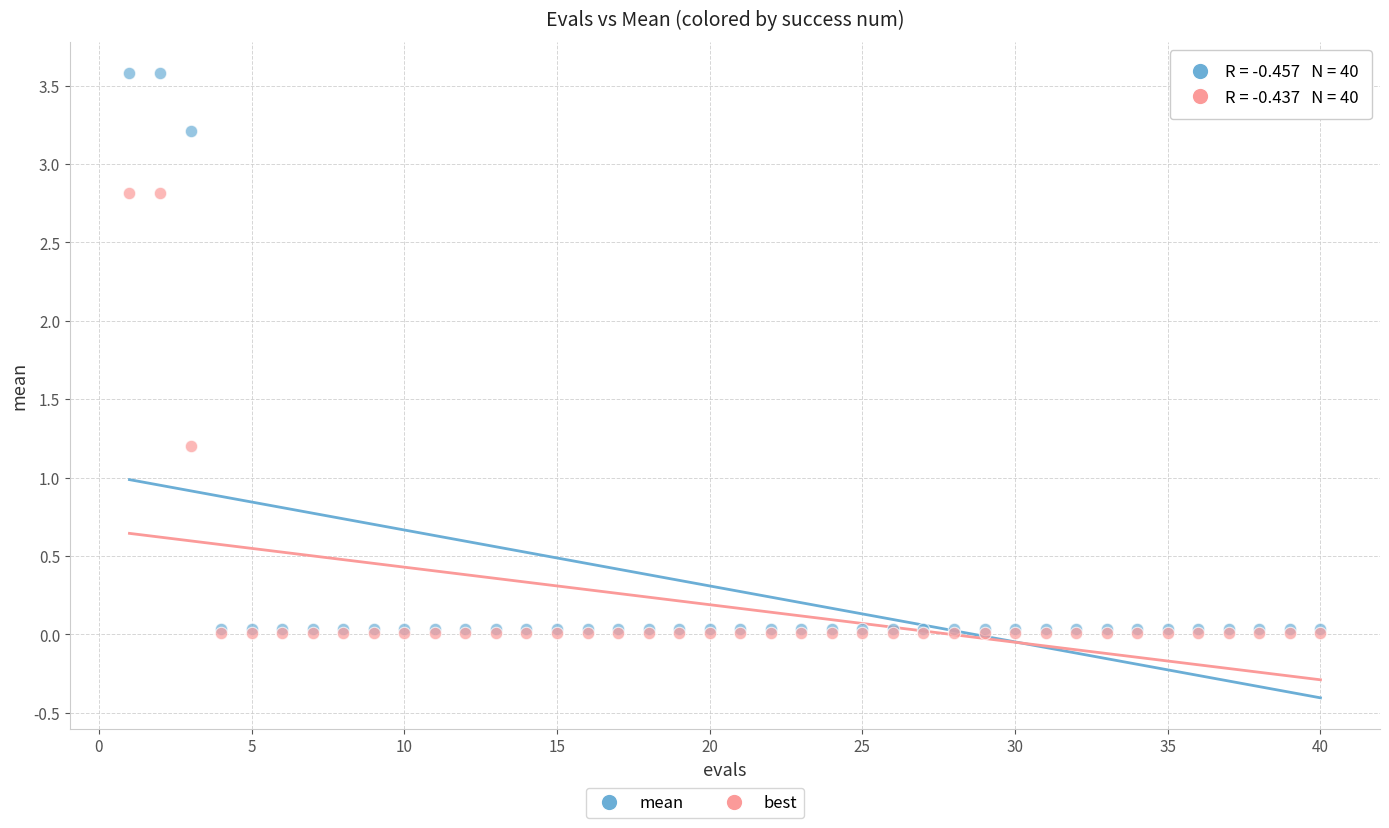

Across all series, what Y value is closest to 1?

1.2